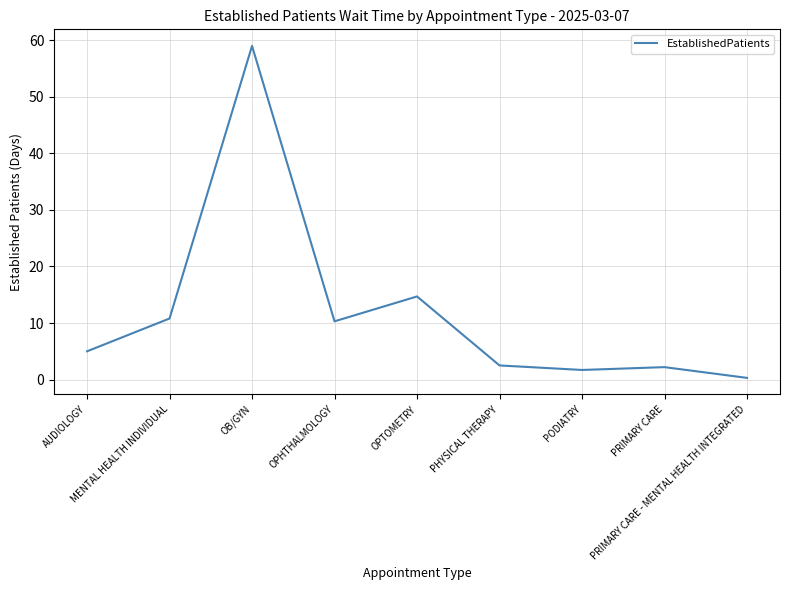

What is the maximum value shown in the chart?

59.0